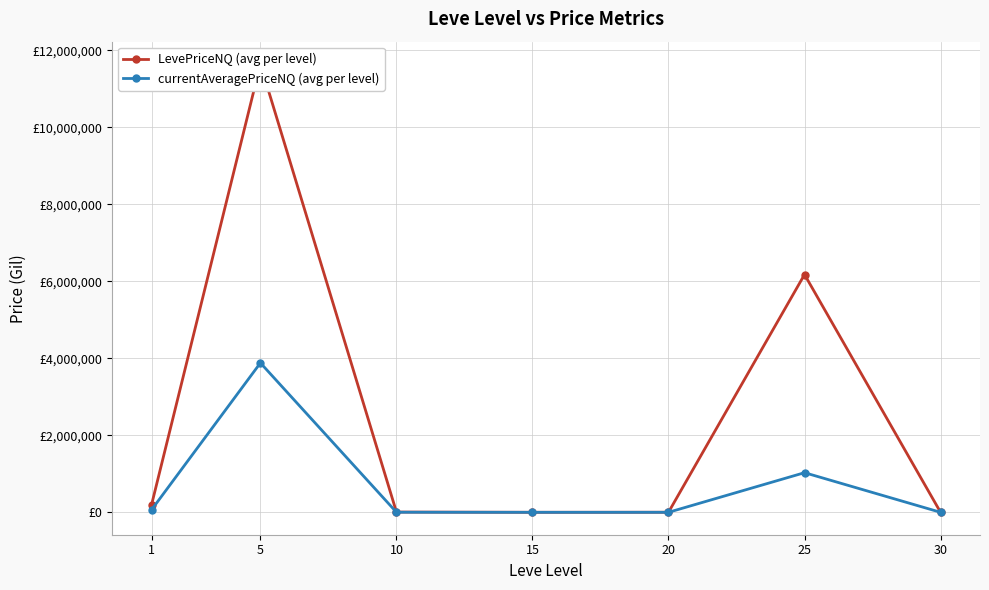

Reading left to right, list all the values displayed in this chart.

LevePriceNQ (avg per level): 1=200501.0	5=11638273.2	10=6616.7	15=667.7	20=1975.0	25=6173845.5	30=1368.9
currentAveragePriceNQ (avg per level): 1=66860.1	5=3879424.4	10=2205.6	15=222.6	20=658.3	25=1029094.8	30=452.2